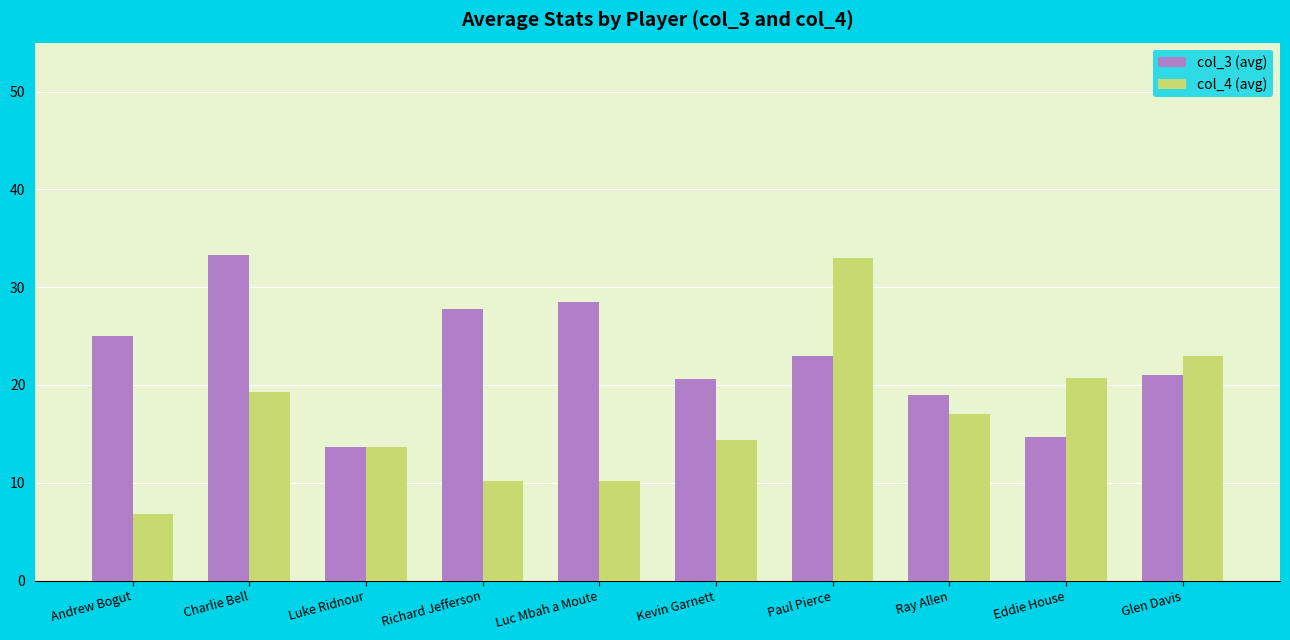

What is the spread (max minus min) of values at Ray Allen?

2.0